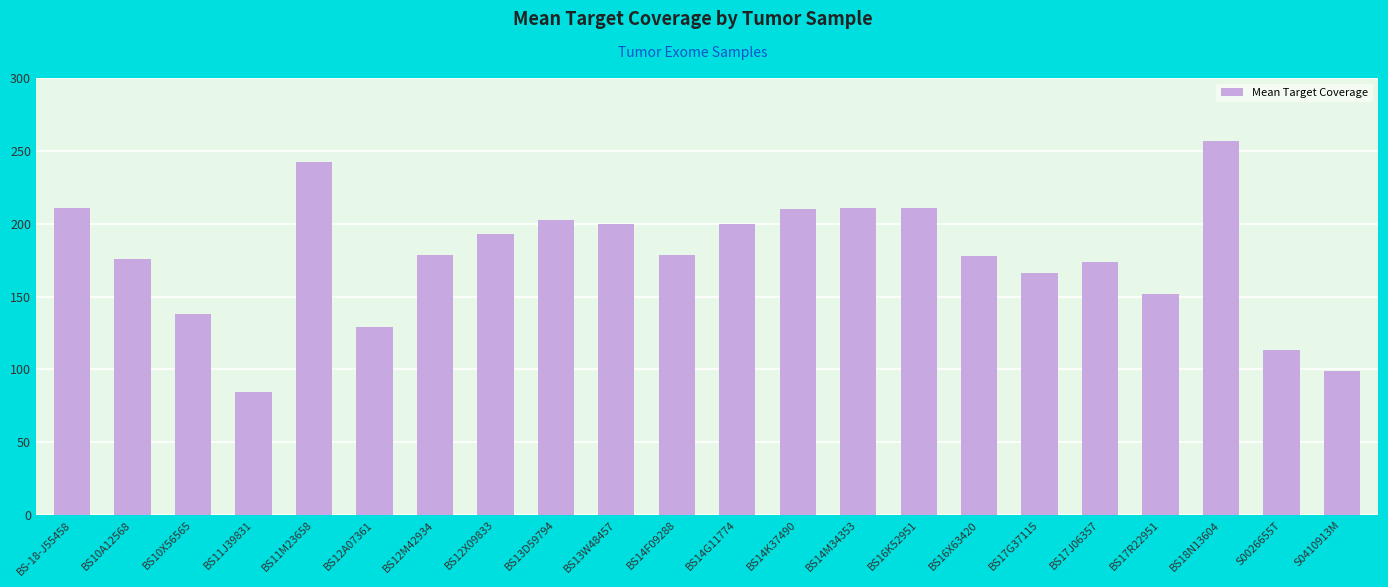

What is the difference between the second highest and minimum values?

157.9